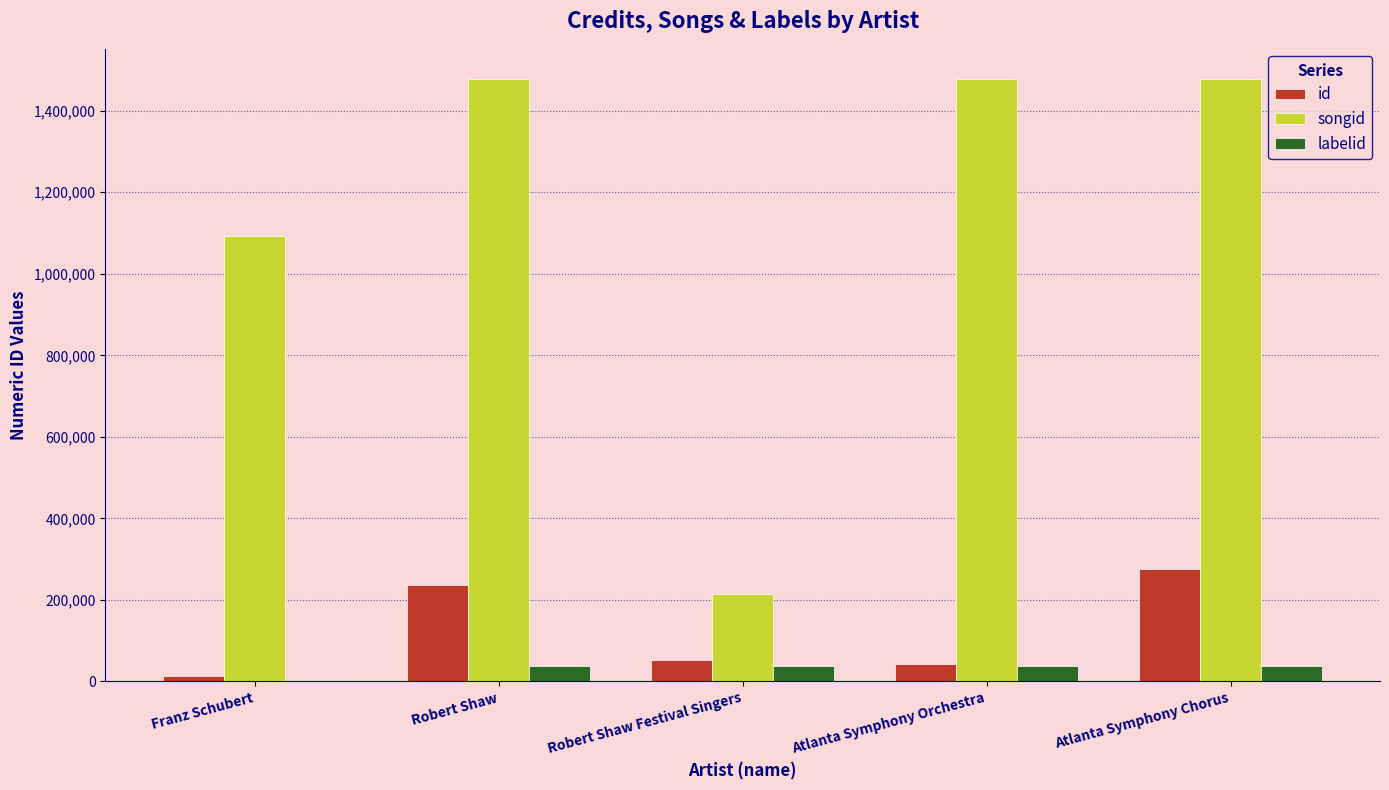

What is the highest value of the id series?

275432